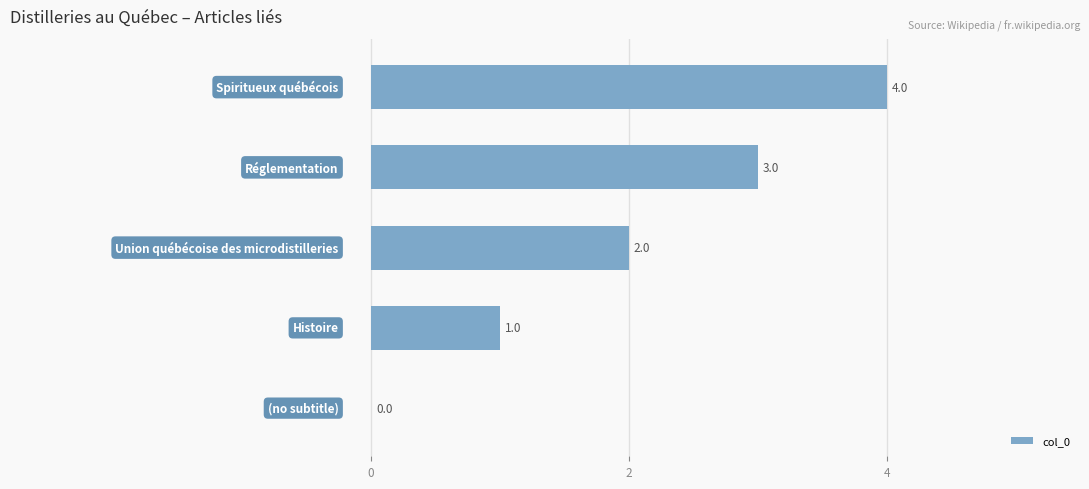

How many values are between 1 and 3?

3